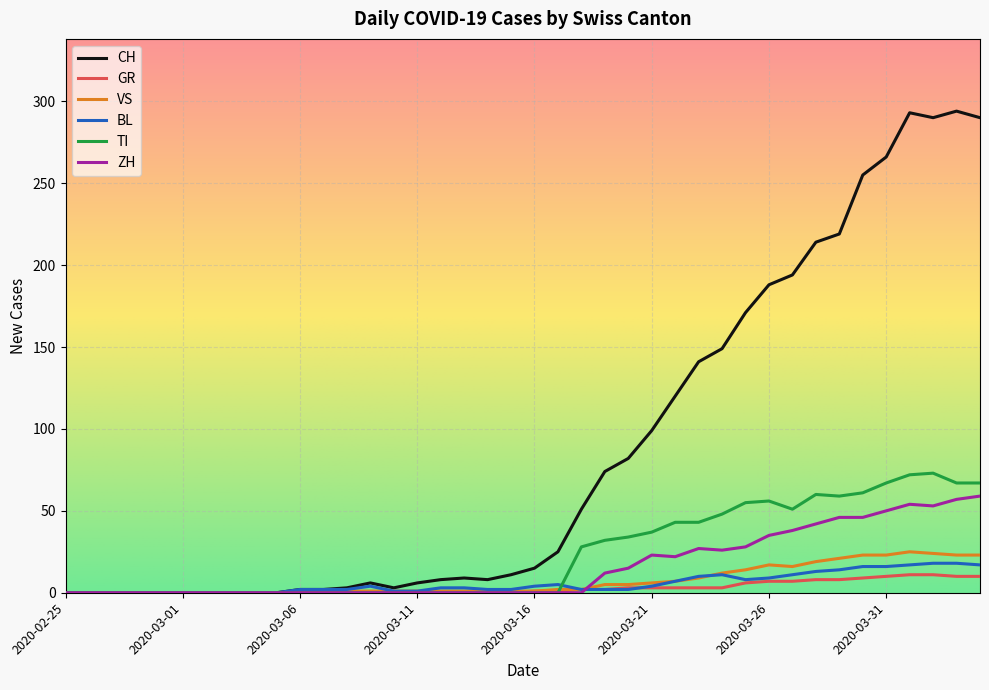

Which series has the widest spread of values?

CH